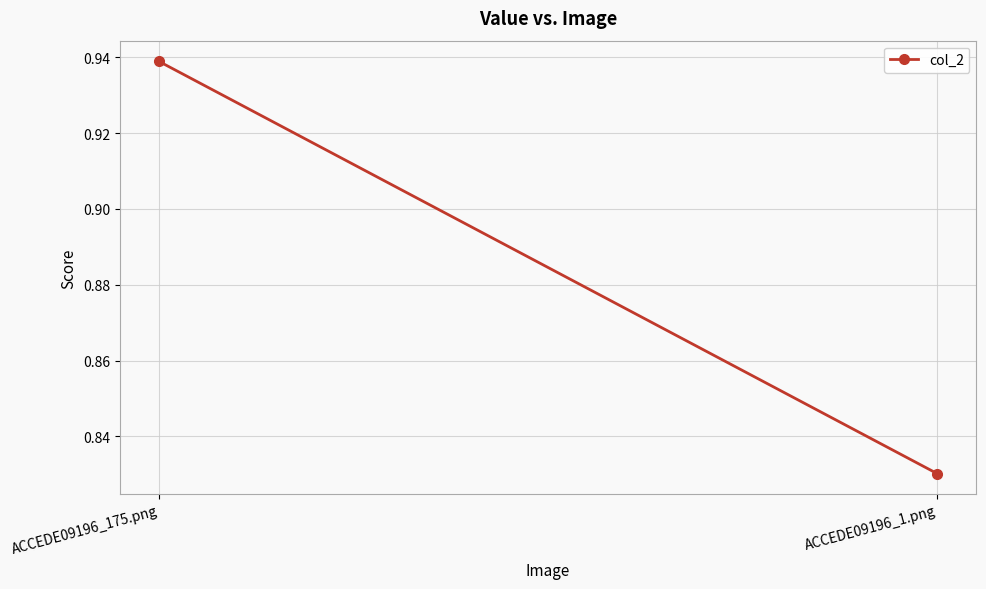

At which category does the chart reach its peak across all series?

ACCEDE09196_175.png